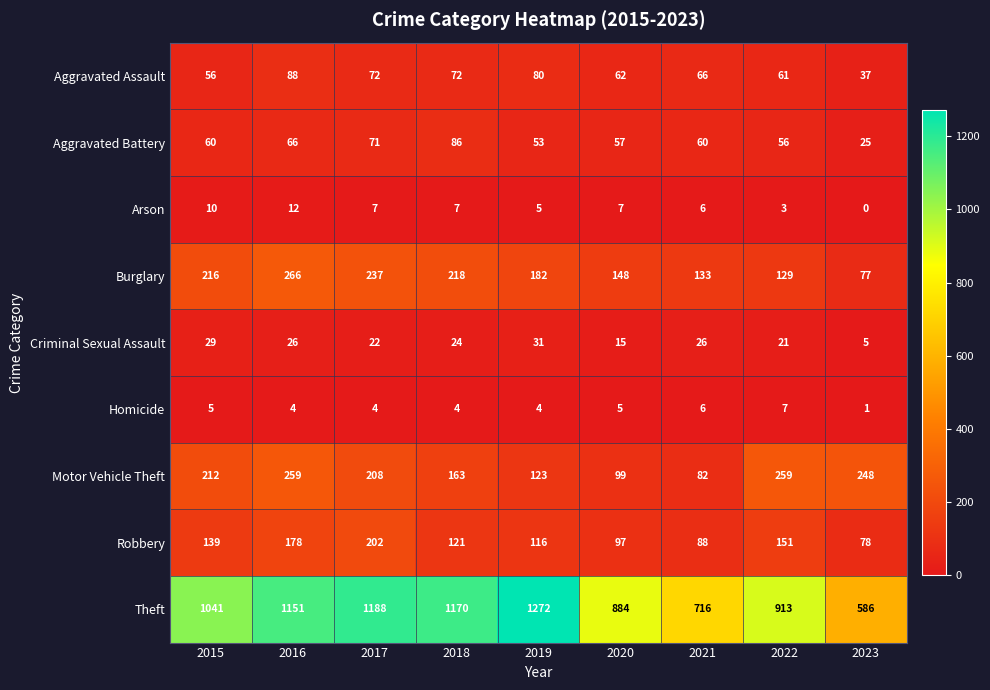

What is the difference between the maximum and minimum values in the Robbery series?

124